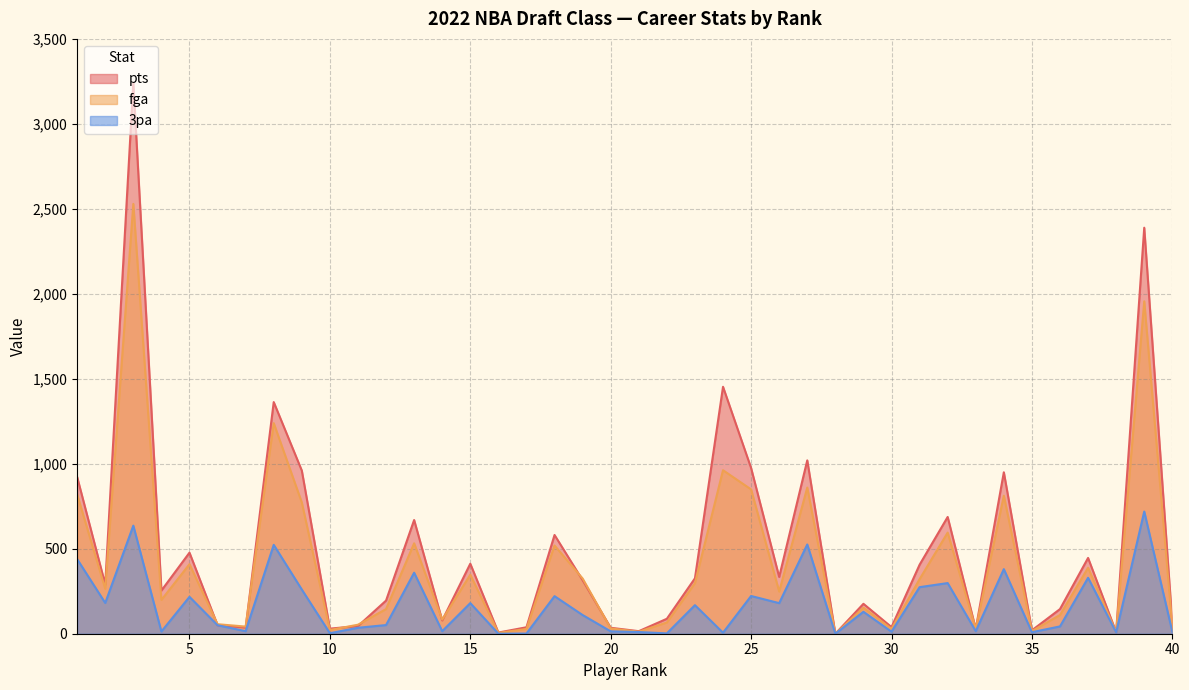

What is the total value across all series at 40?

113